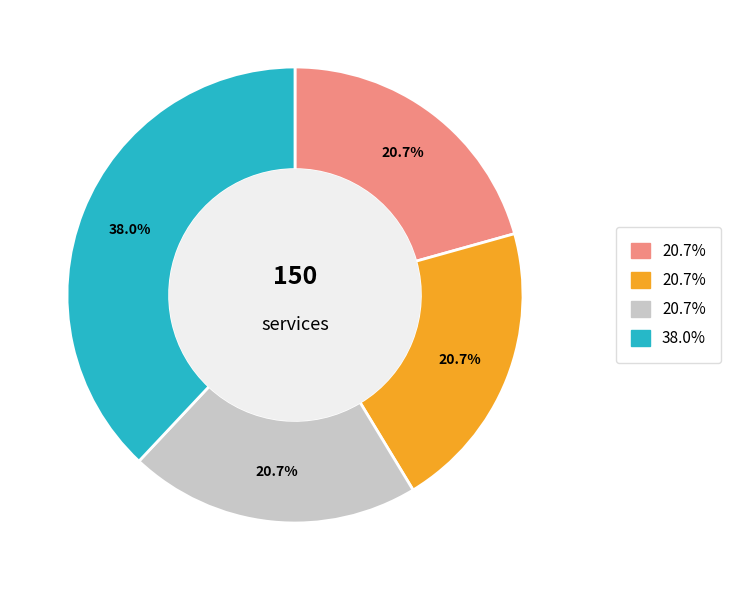

How many slices are in this pie chart?

4